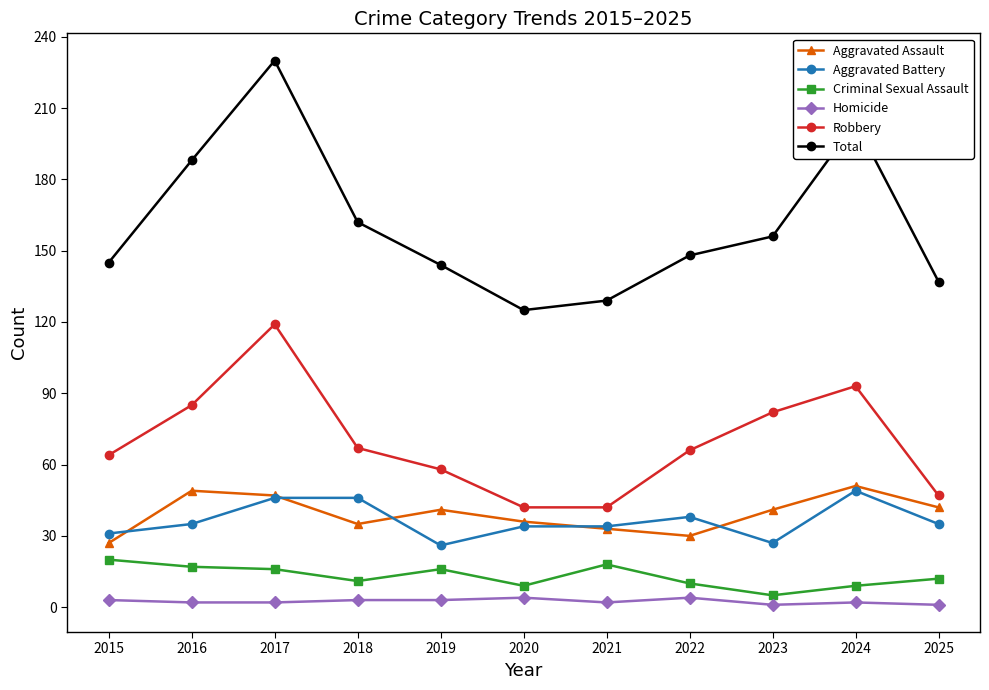

At how many categories does at least one series exceed 6?

11